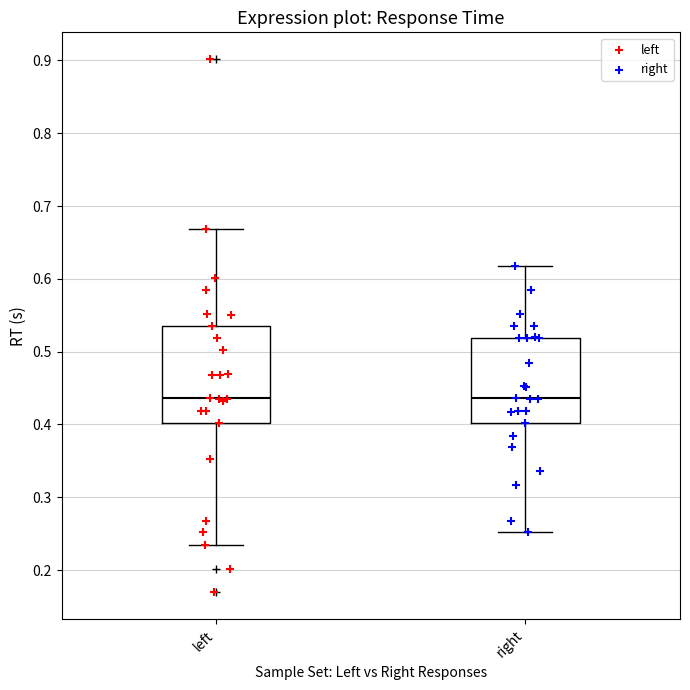

Reading left to right, read every box against the y-axis: the position of its median line, the range the box covers, and the ends of its whiskers. The values are not printed on the chart, so give them approximately, as read against the axis.

left: median 0.44, box 0.40 to 0.54, whiskers 0.24 to 0.67
right: median 0.44, box 0.40 to 0.52, whiskers 0.25 to 0.62